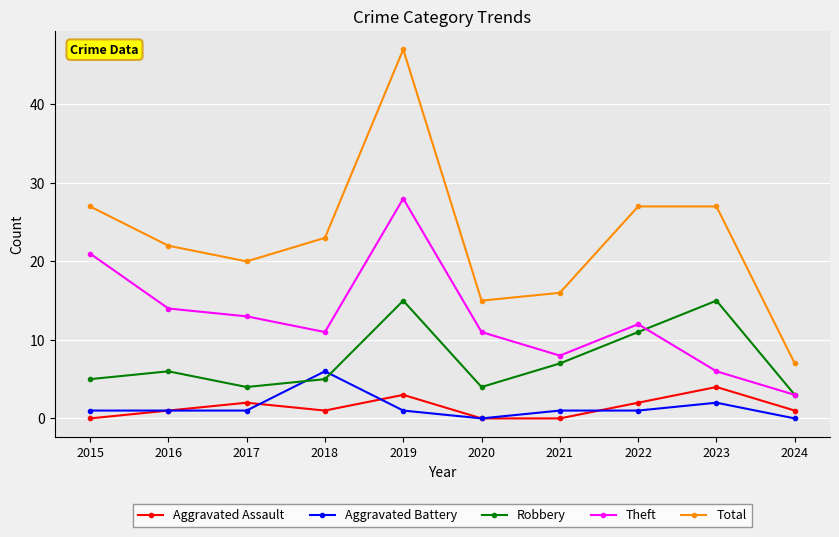

Between 2018 and 2021, which series saw the biggest shift?

Total